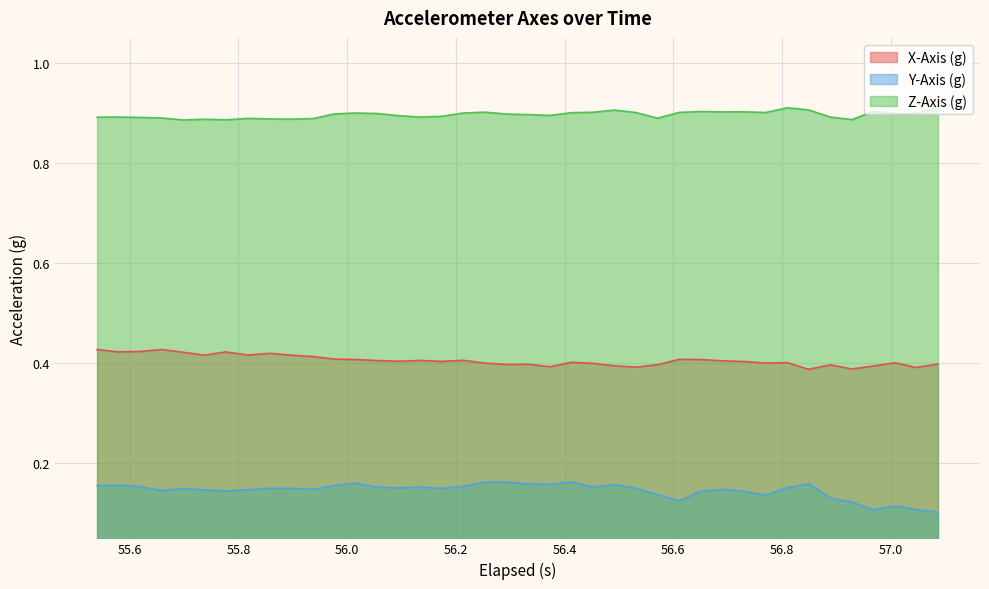

What is the minimum value shown in the chart?

0.1